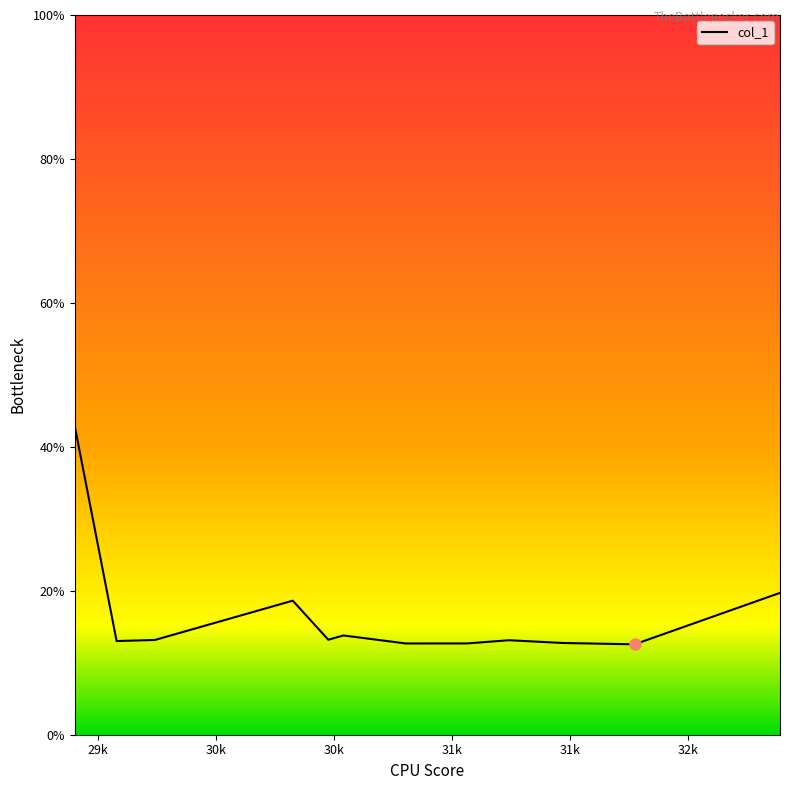

What is the maximum value shown in the chart?

42.9